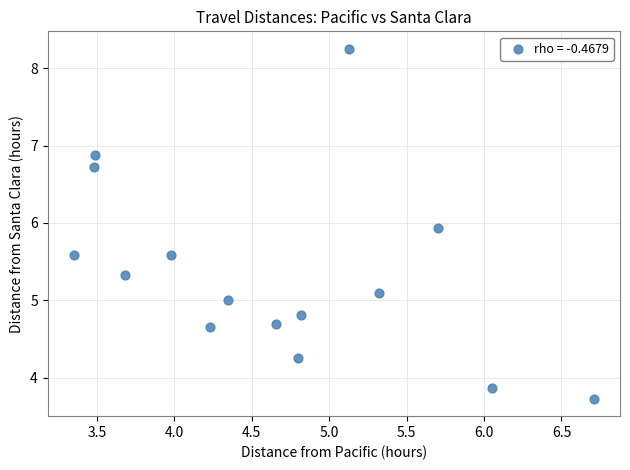

What is the range of X values (max minus min)?

3.4